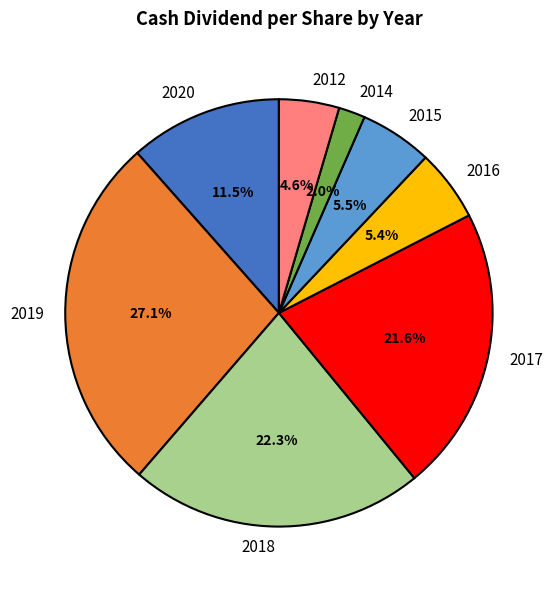

Which category has the smallest portion of the pie?

2014